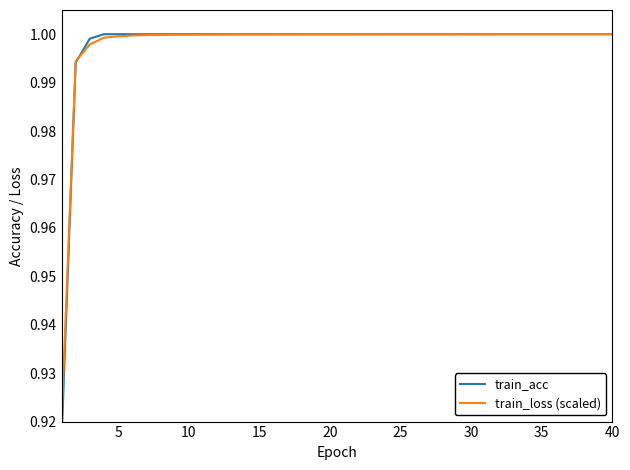

What is the total value across all series at 40?

2.0